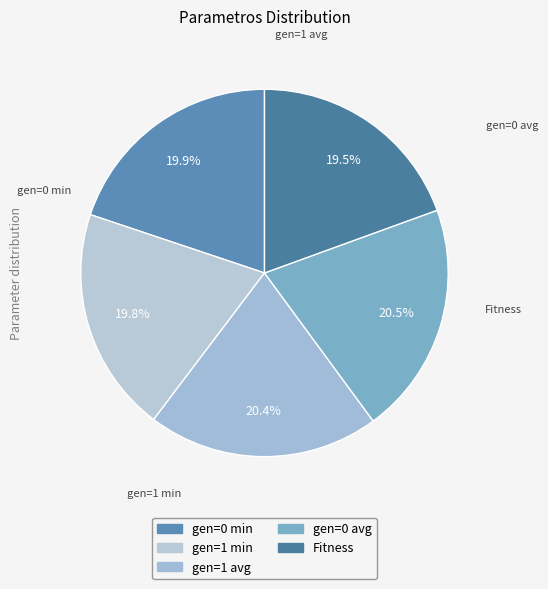

Which has a higher value, gen=1 min or Fitness?

gen=1 min